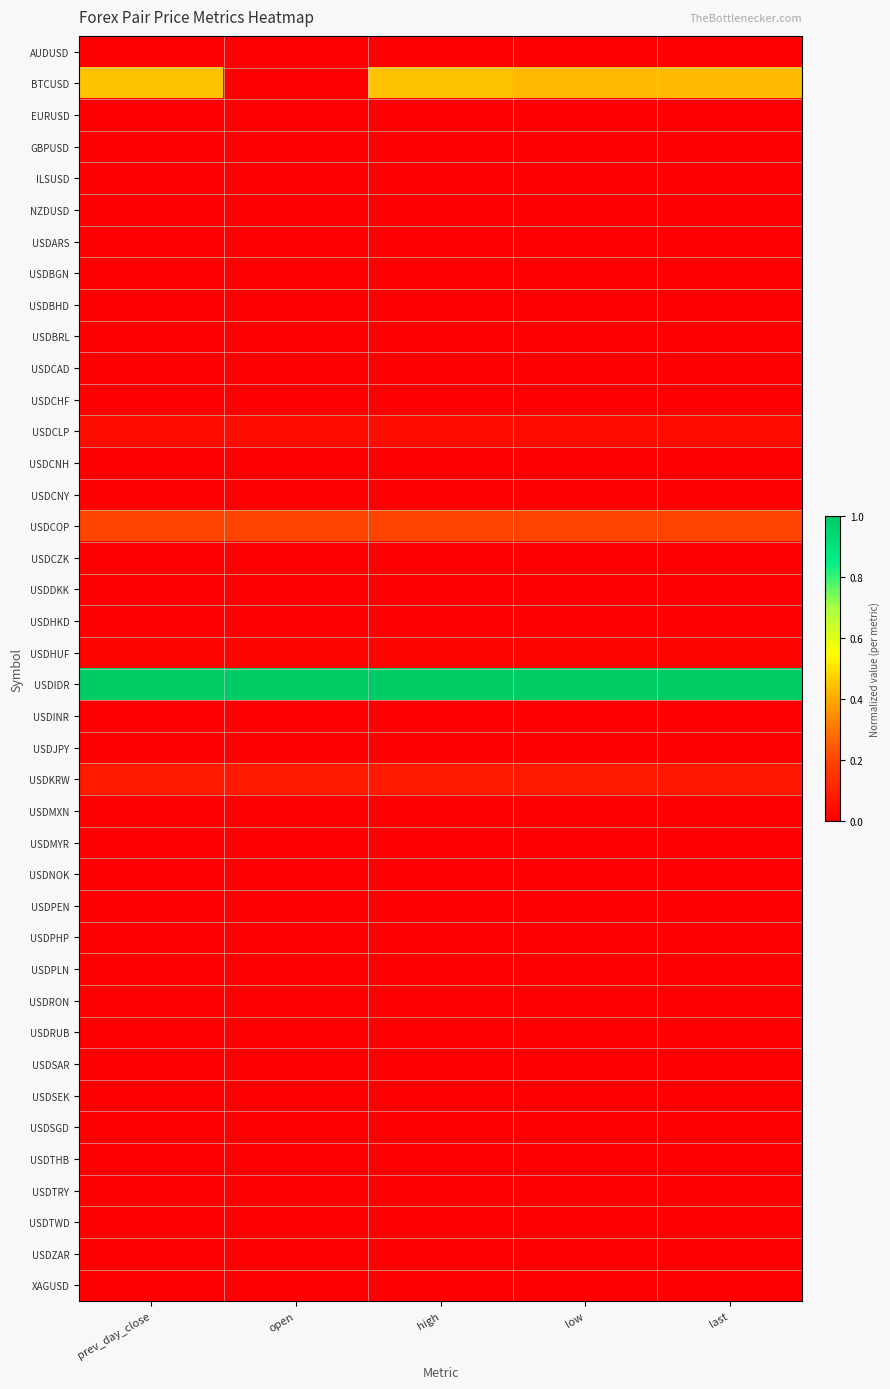

Which series has the largest total across all categories?

USDIDR